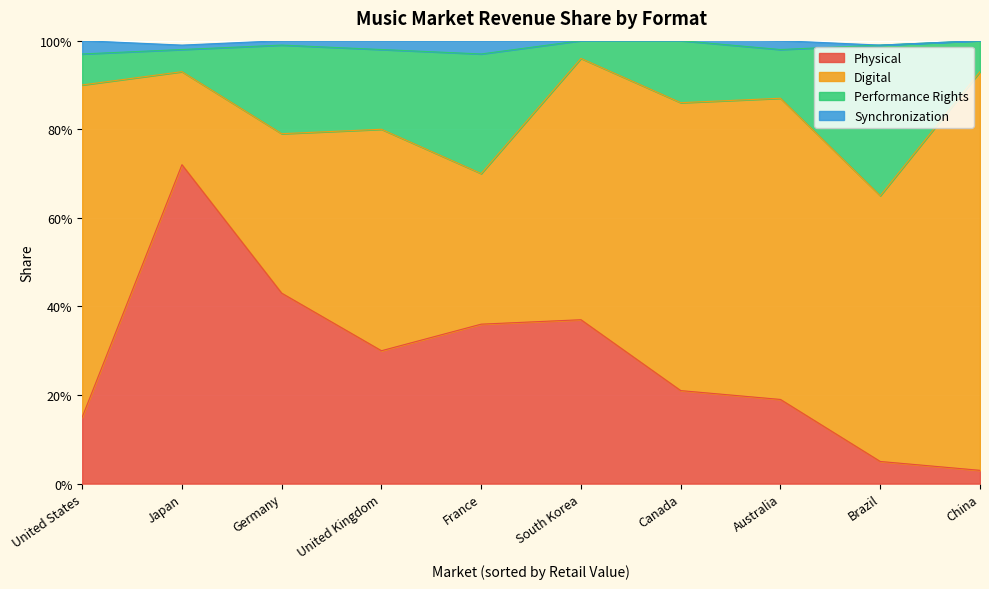

At which label does Physical reach its peak?

Japan